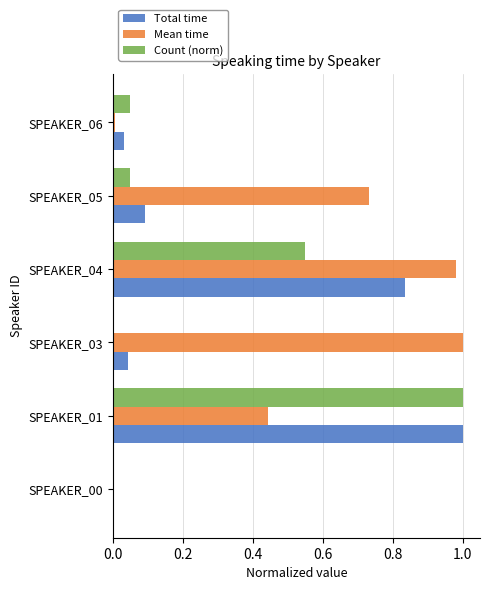

How many categories are shown in the chart?

6